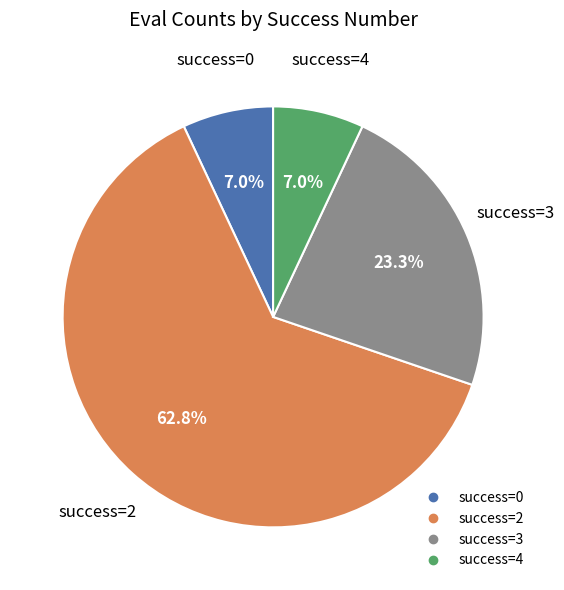

Does any single category account for the majority?

Yes